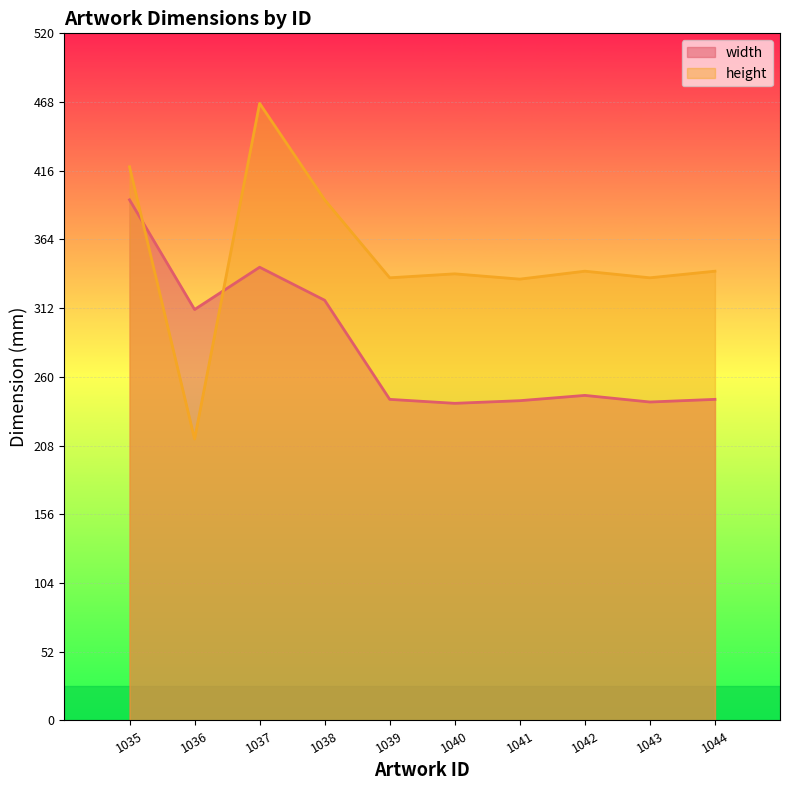

What is the approximate value of height at 1036?

213